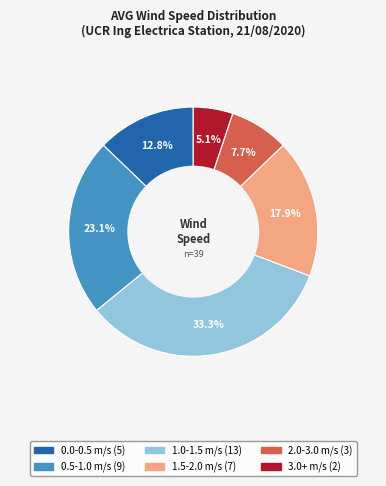

To the nearest percent, what is the difference between the largest and smallest slice percentages?

28%